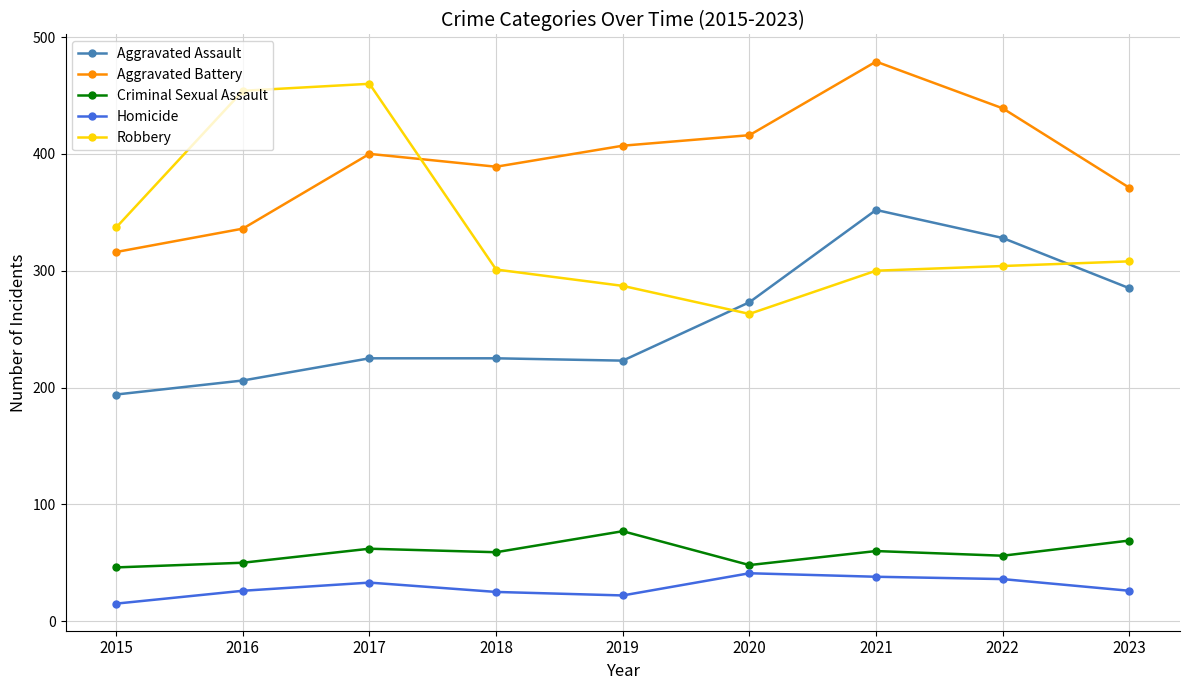

Rank the series at 2023 from lowest to highest value.

Homicide, Criminal Sexual Assault, Aggravated Assault, Robbery, Aggravated Battery